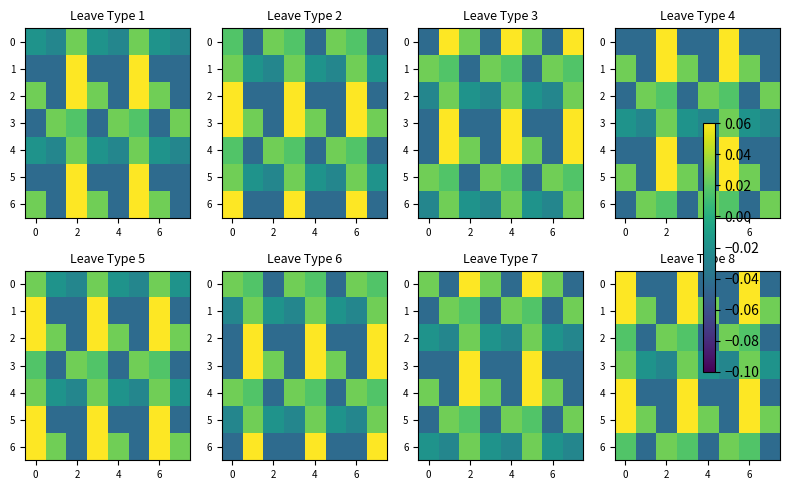

How many negative values does the 4 series have?

5